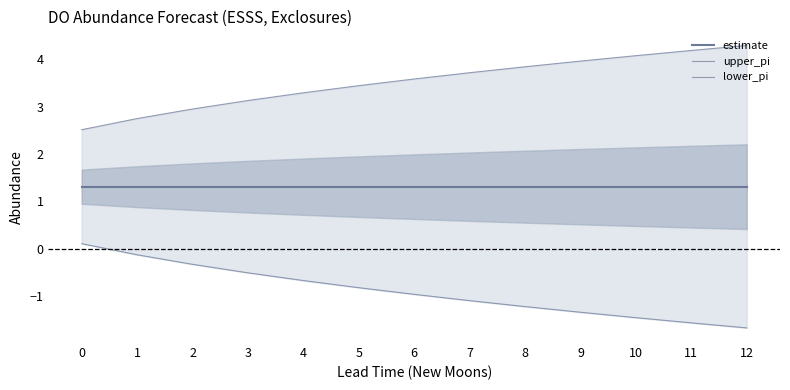

How many distinct data groups are displayed?

3